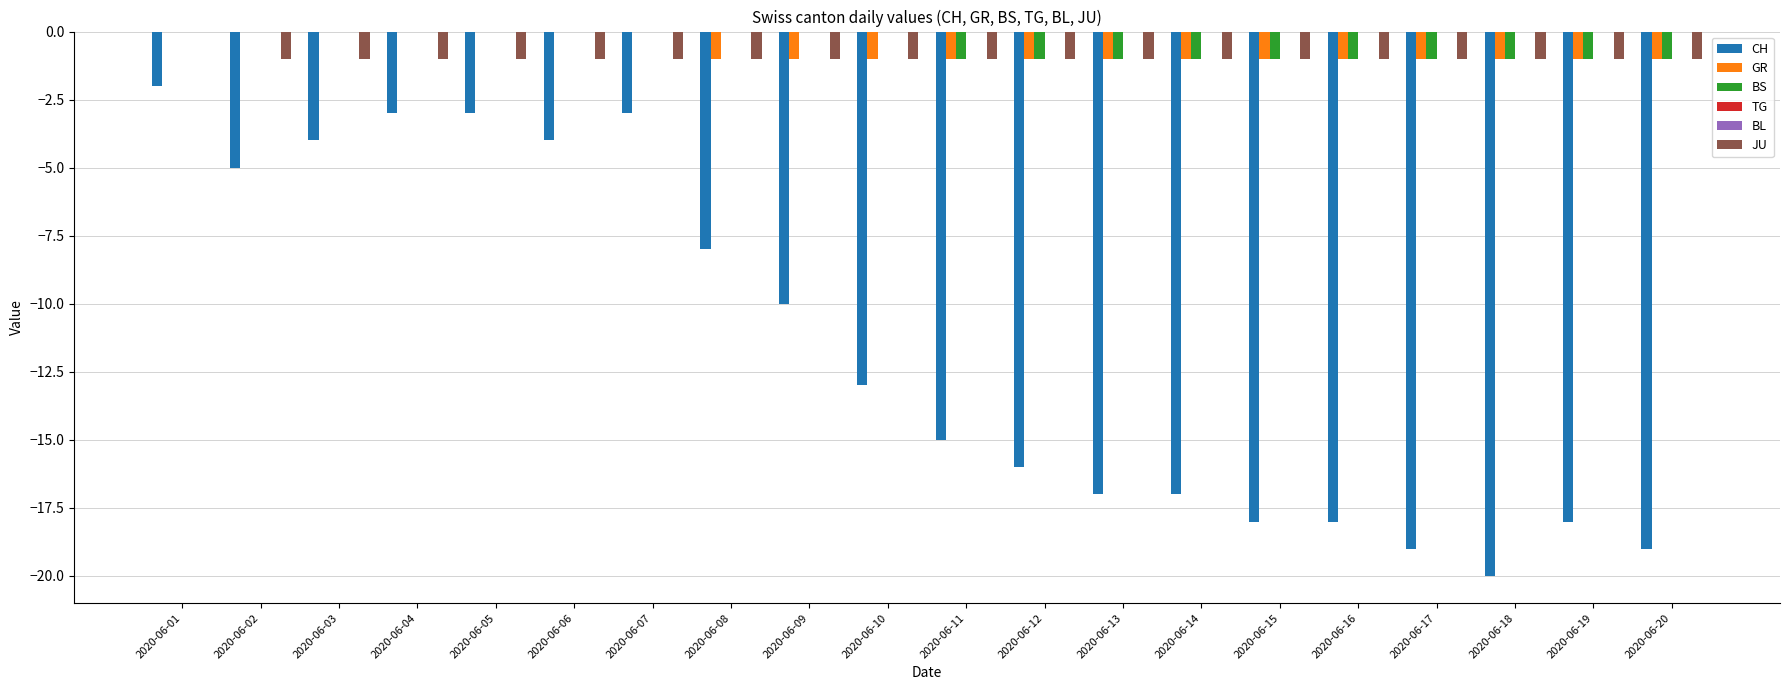

Are the bars horizontal?

No